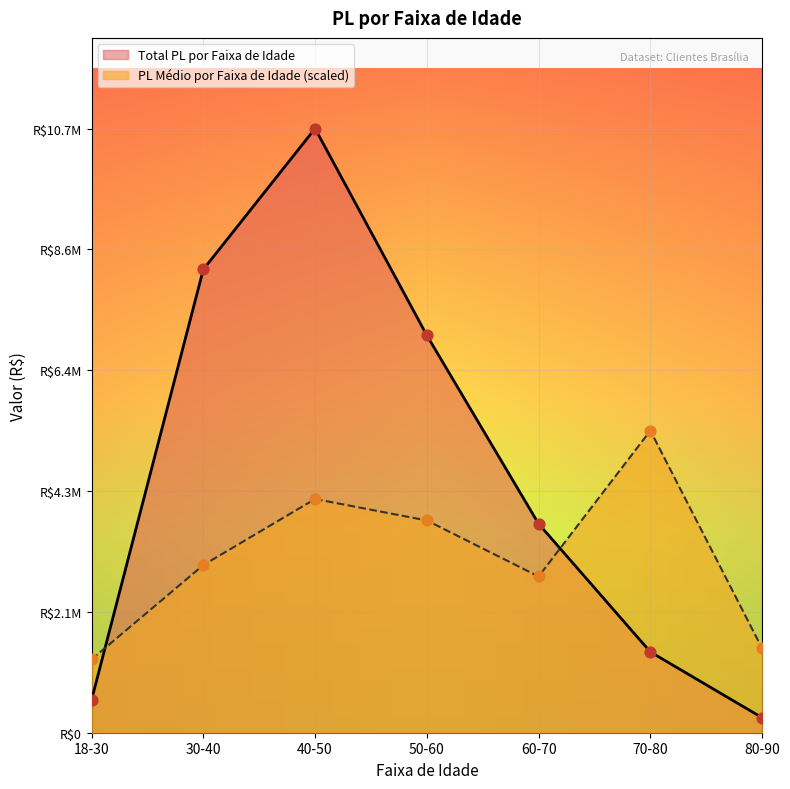

What are all the series names shown in the legend?

Total PL por Faixa de Idade, PL Médio por Faixa de Idade (scaled)